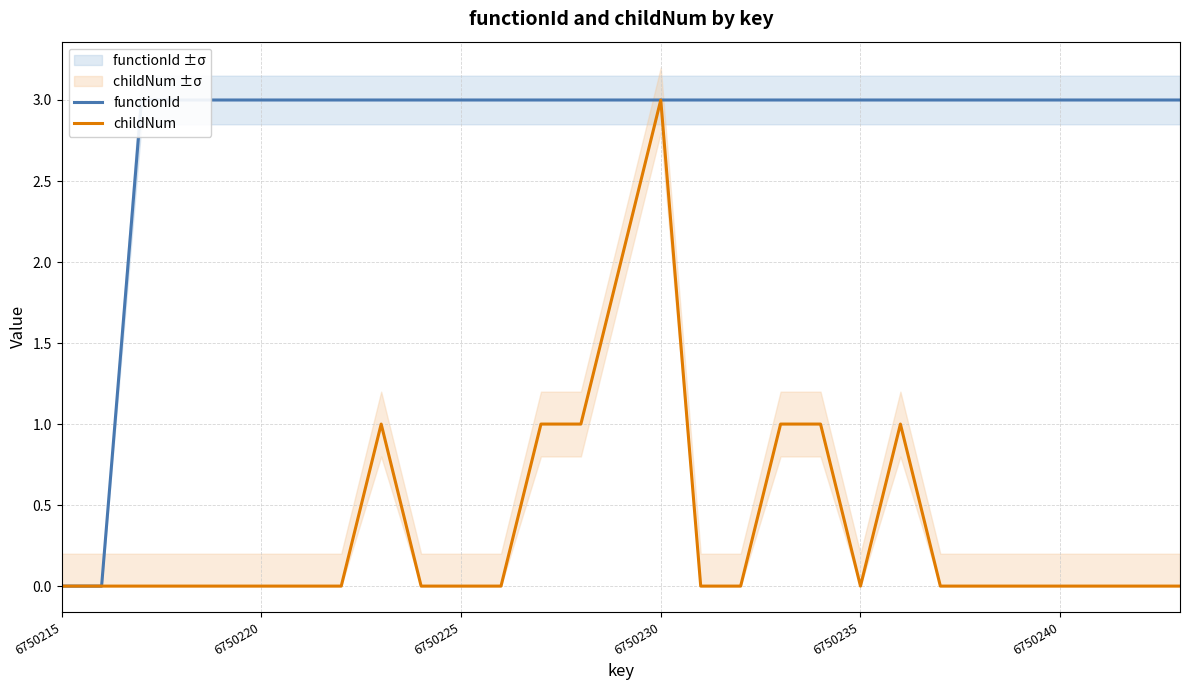

What are all the series names shown in the legend?

functionId, childNum